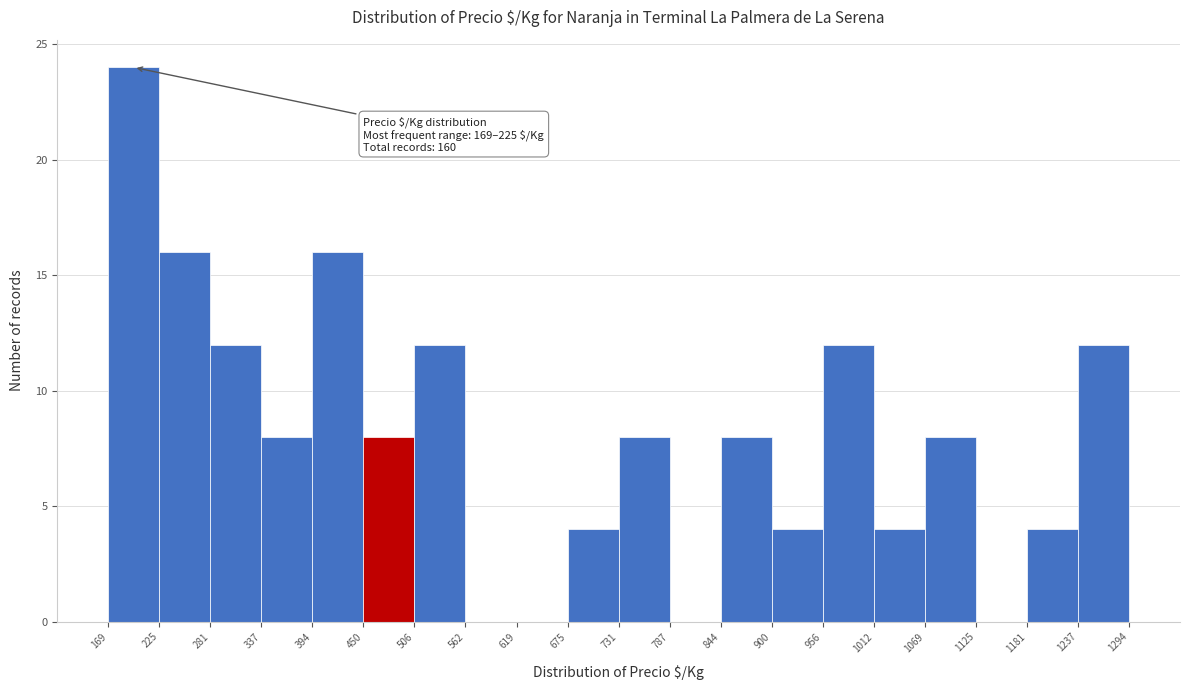

Over which range of the x-axis is the bar tallest?

169 to 225